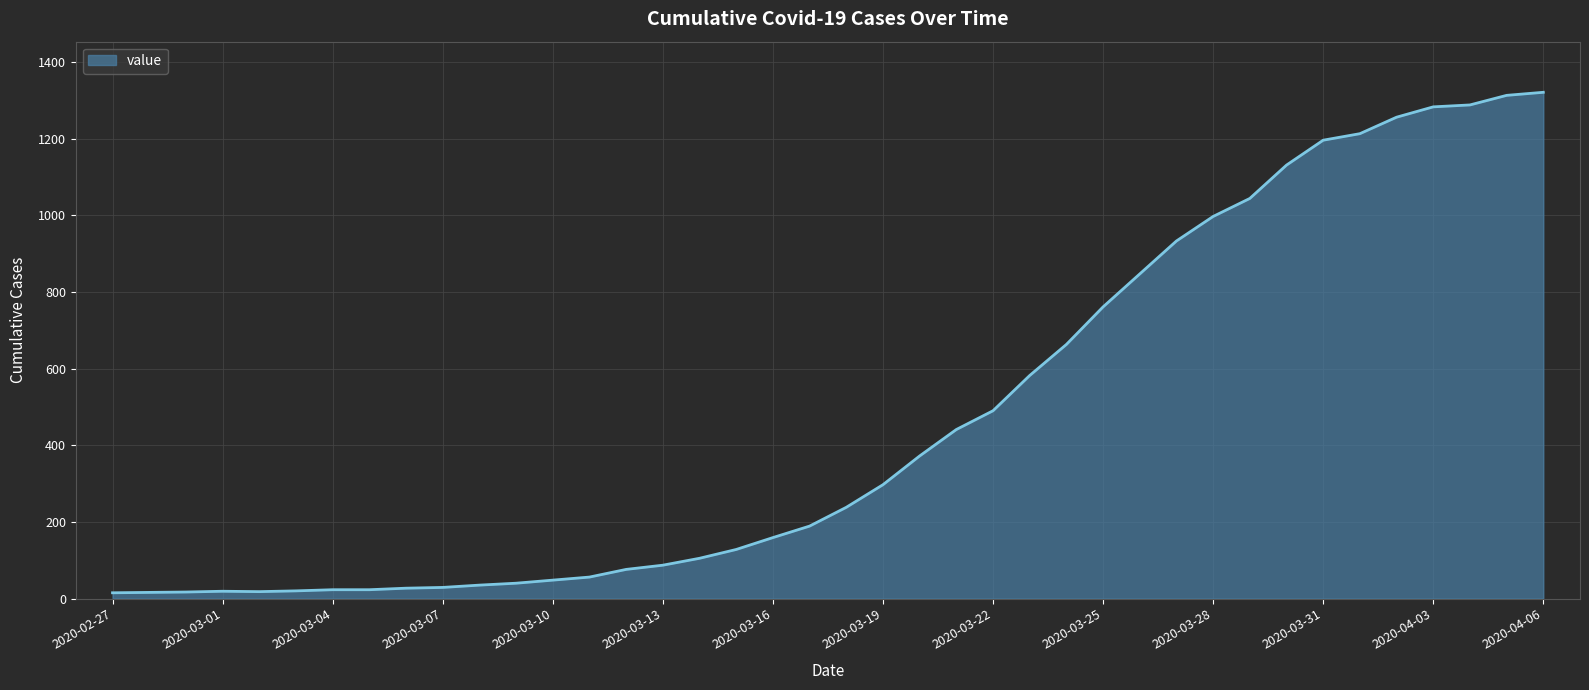

What is the maximum value shown in the chart?

1321